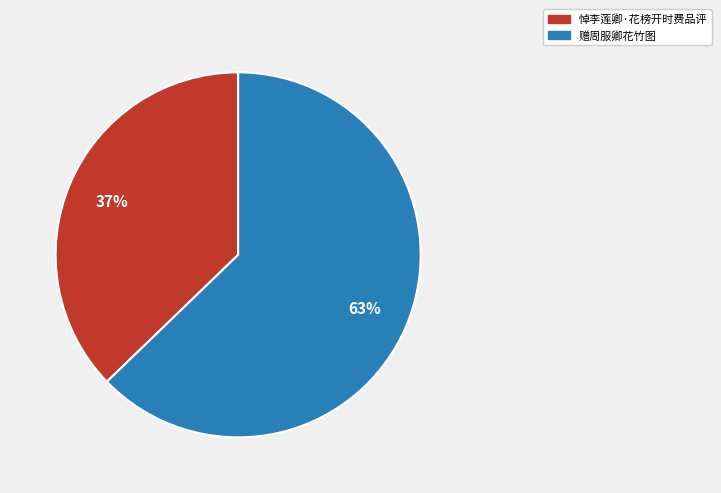

Which slice is the largest?

赠周服卿花竹图